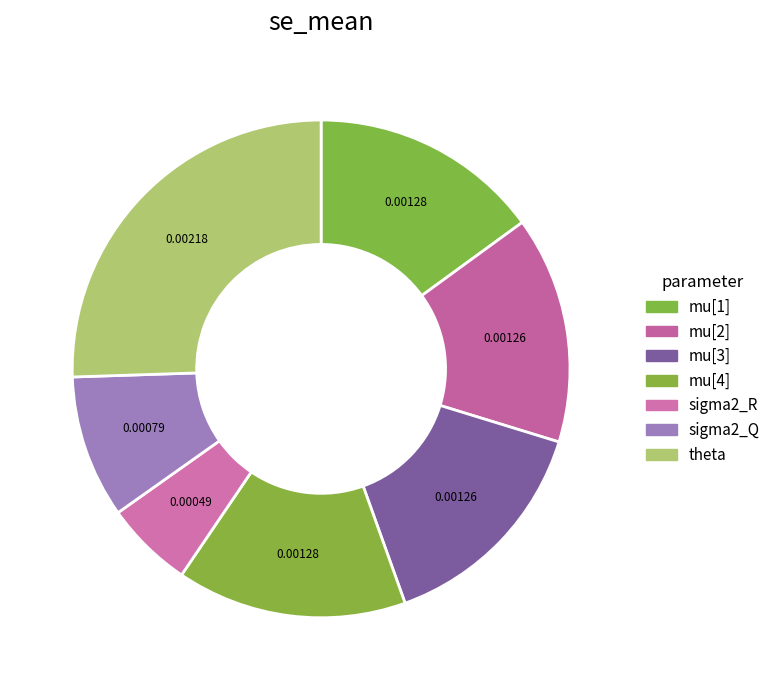

Between mu[3] and mu[1], which is larger?

mu[1]